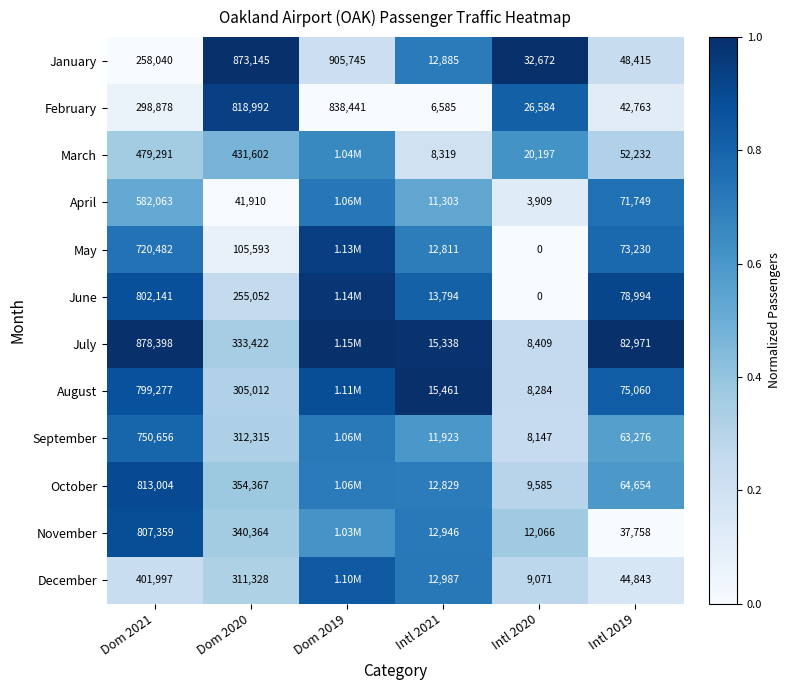

Rank the series at Intl 2021 from lowest to highest value.

February, March, April, September, May, October, January, November, December, June, July, August